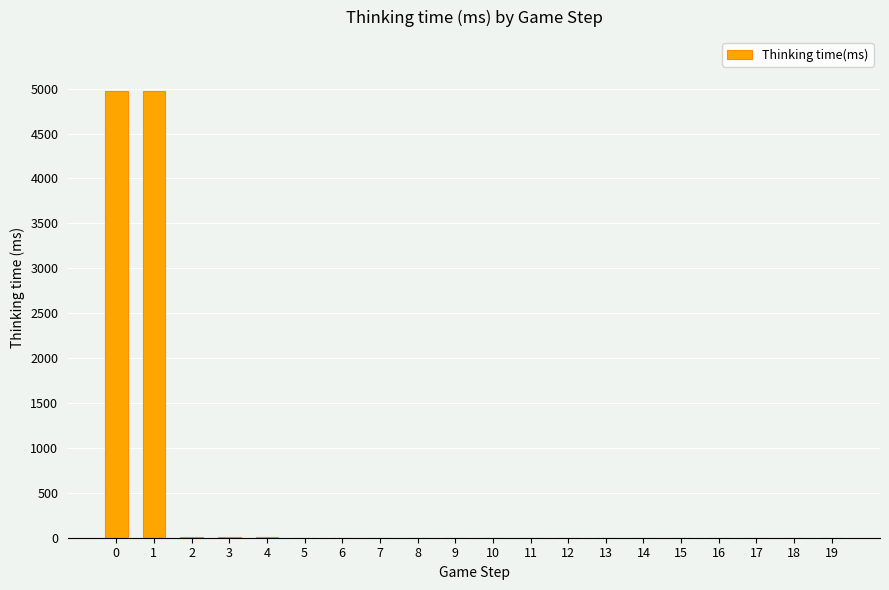

What is the sum of all values?

9994